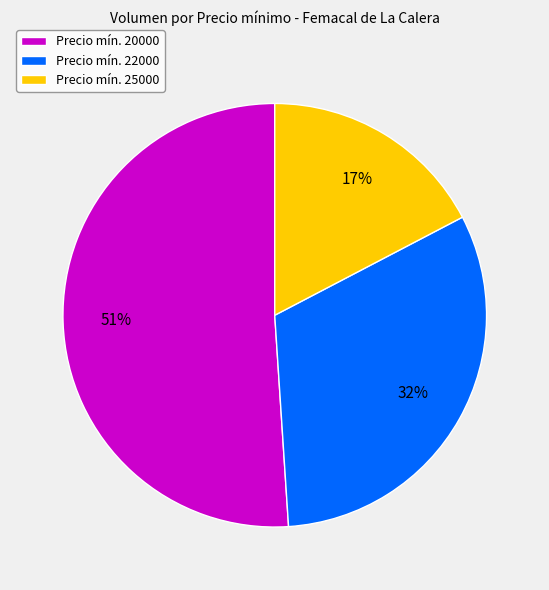

To the nearest percent, what is the combined percentage of Precio mín. 22000 and Precio mín. 20000?

83%